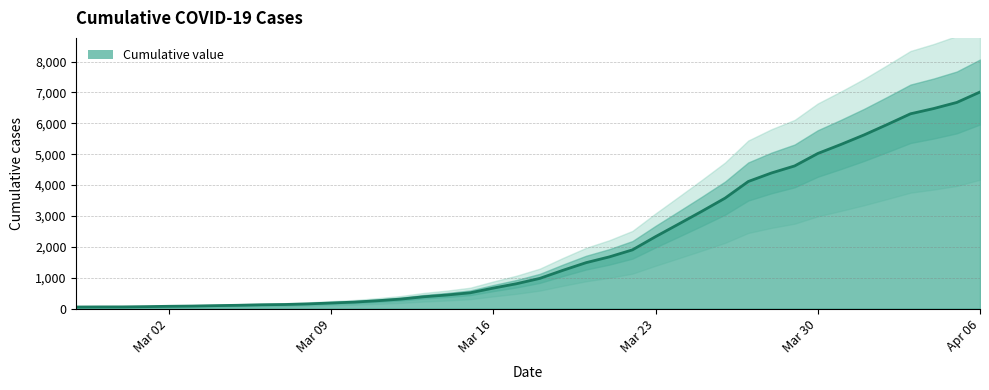

What is the difference between the values at 2020-04-05 and 2020-03-16?

6011